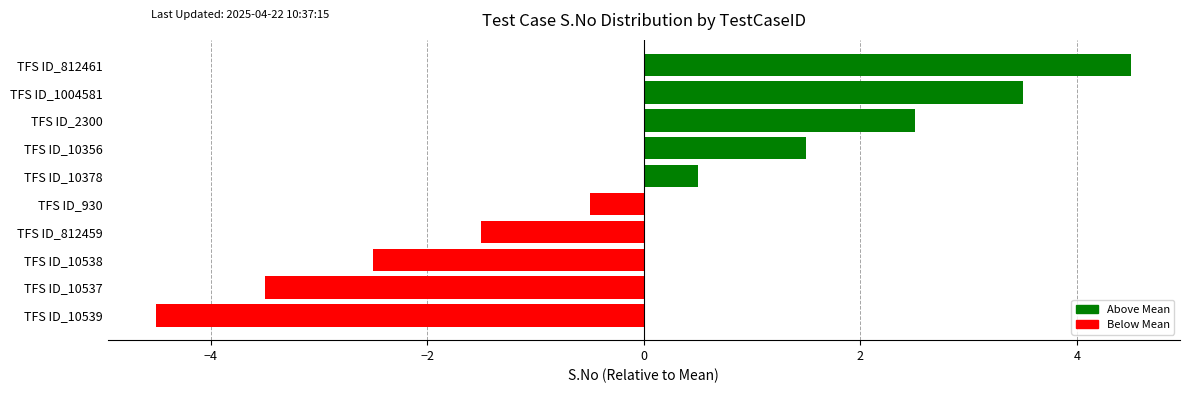

What is the difference between the maximum and second lowest values?

8.0